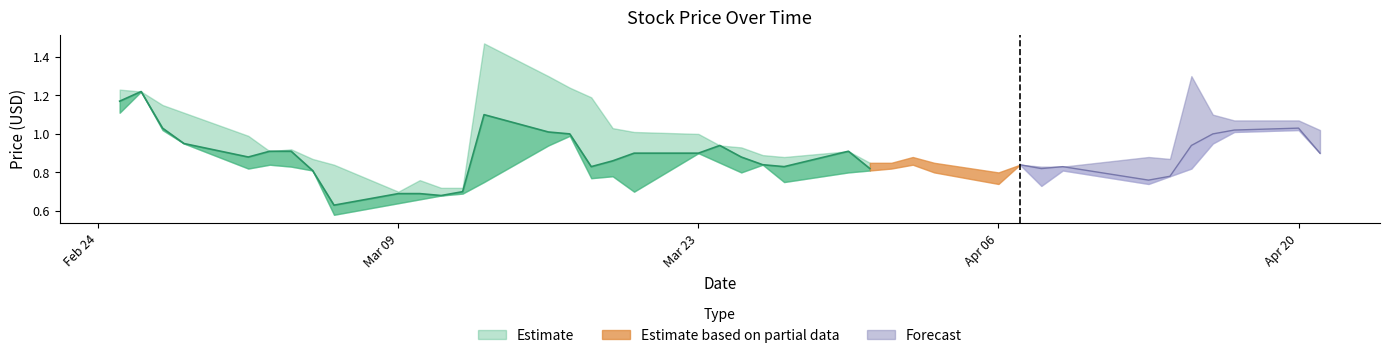

What is the label of the 4th point from the right?

2020-04-16